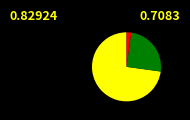

Is there a majority slice in this chart?

Yes